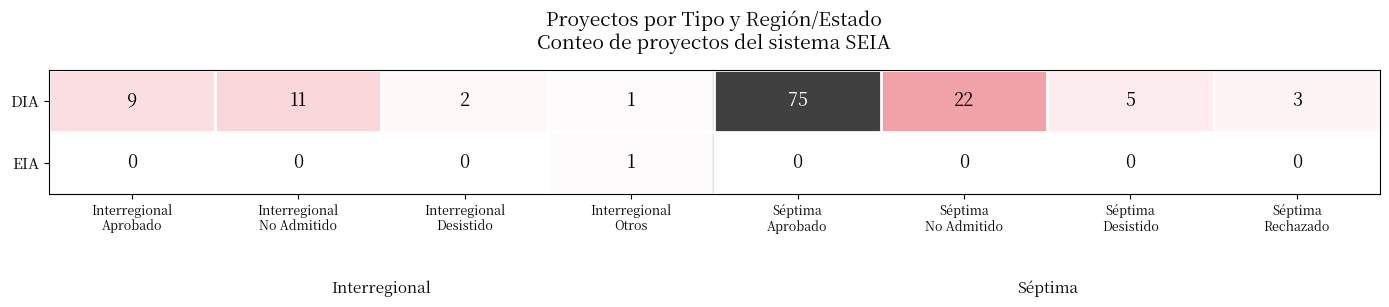

Which category has the highest value across all series?

Séptima
Aprobado